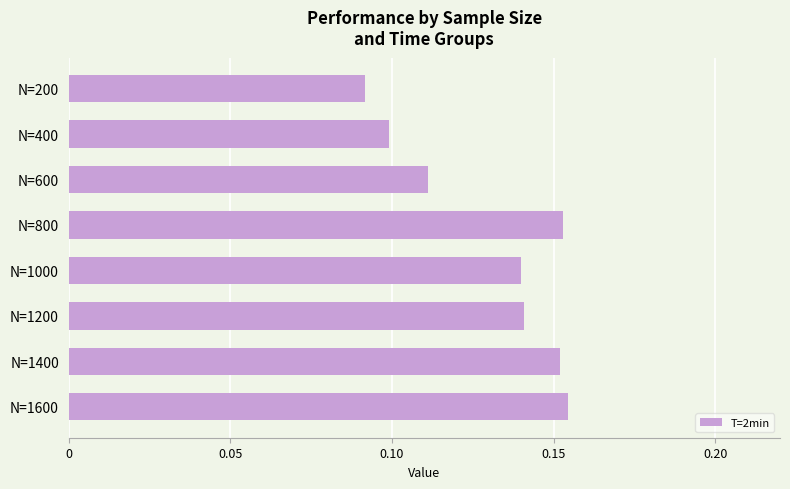

Between N=400 and N=200, which is larger?

N=400